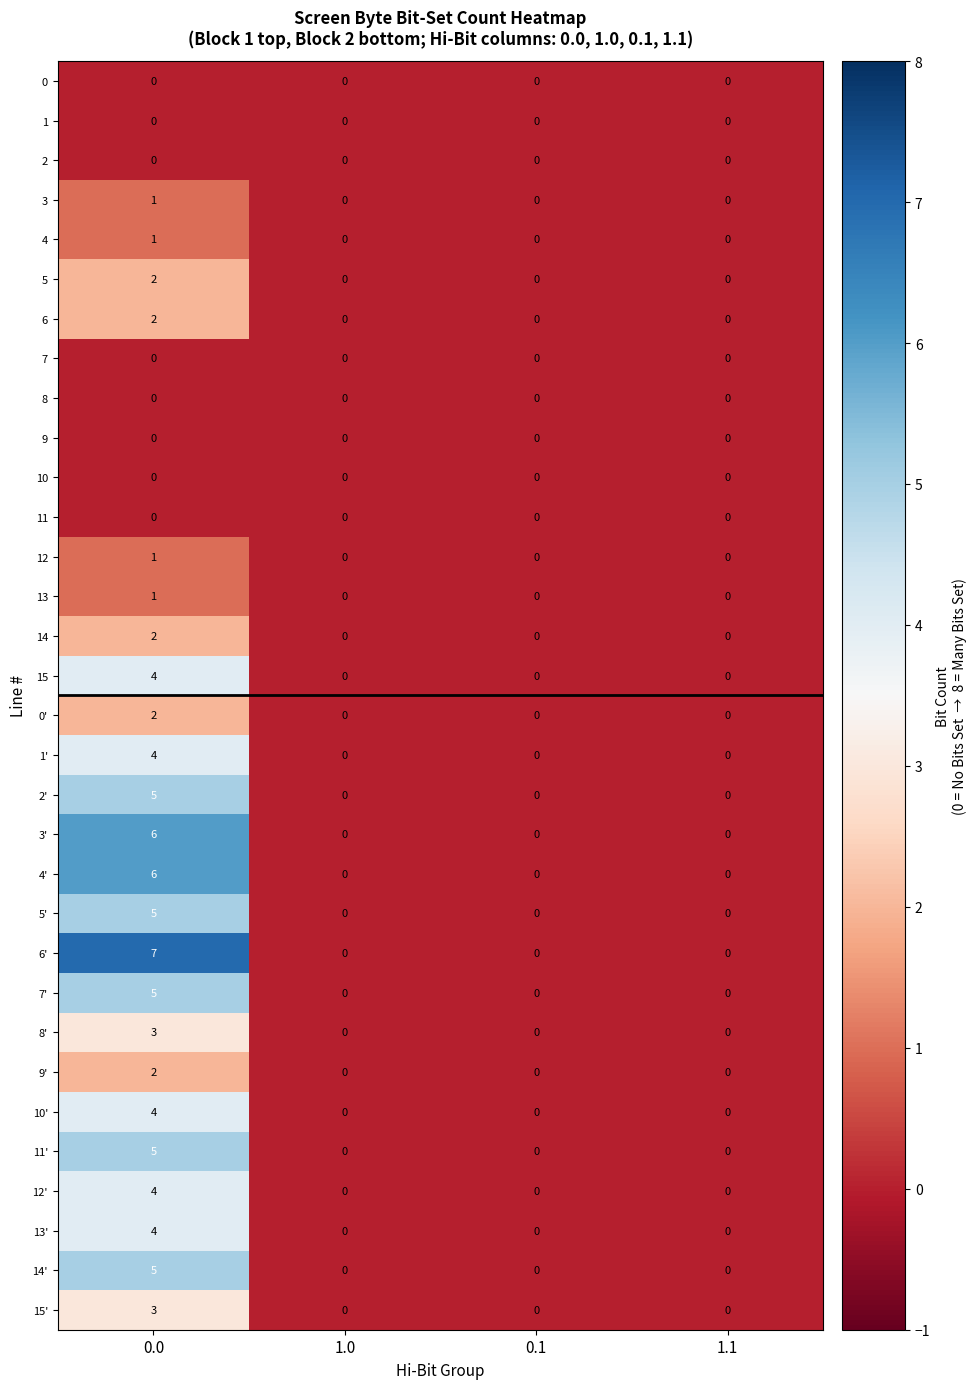

Is the value of 0' at 0.0 greater than the value of 9 at 0.1?

Yes